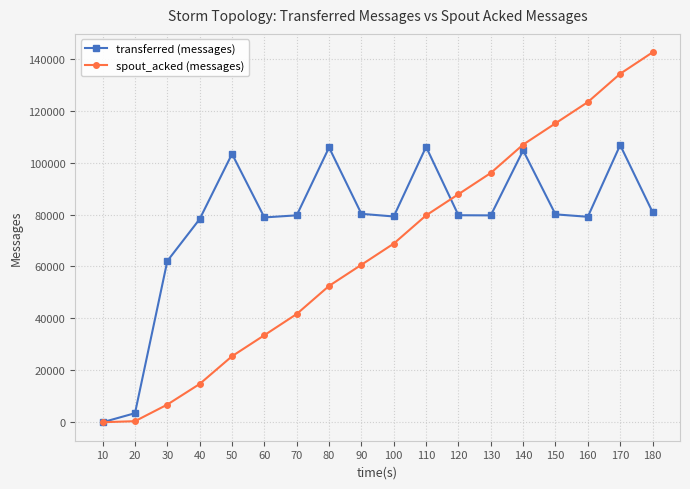

What is the value of the spout_acked (messages) point at the 3rd from the left?

6800